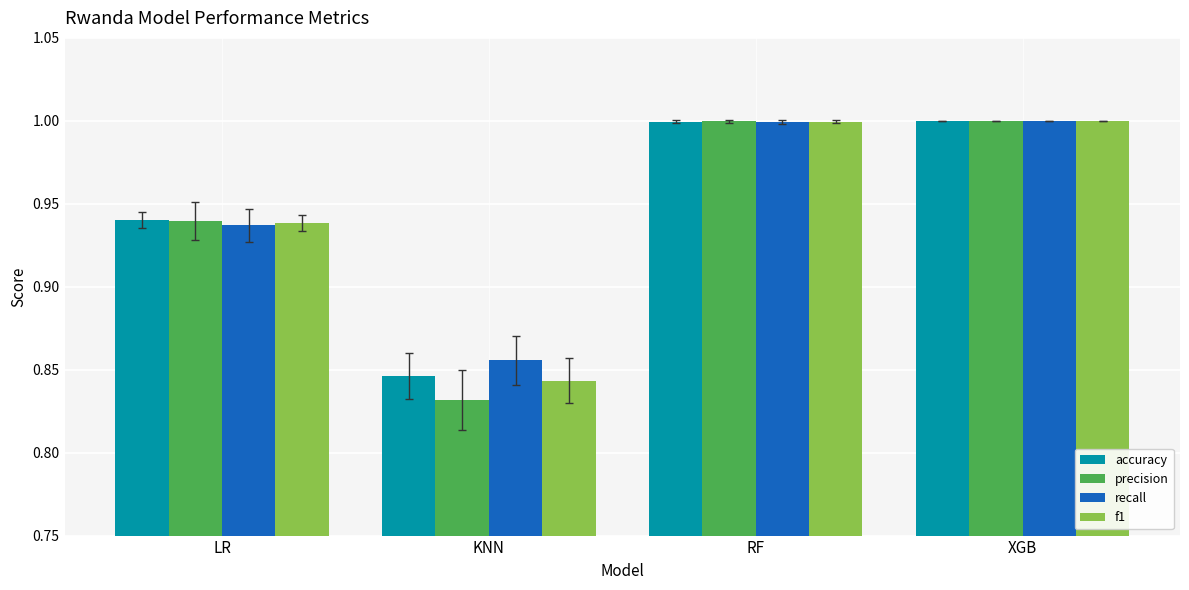

Which series has the widest spread of values?

precision